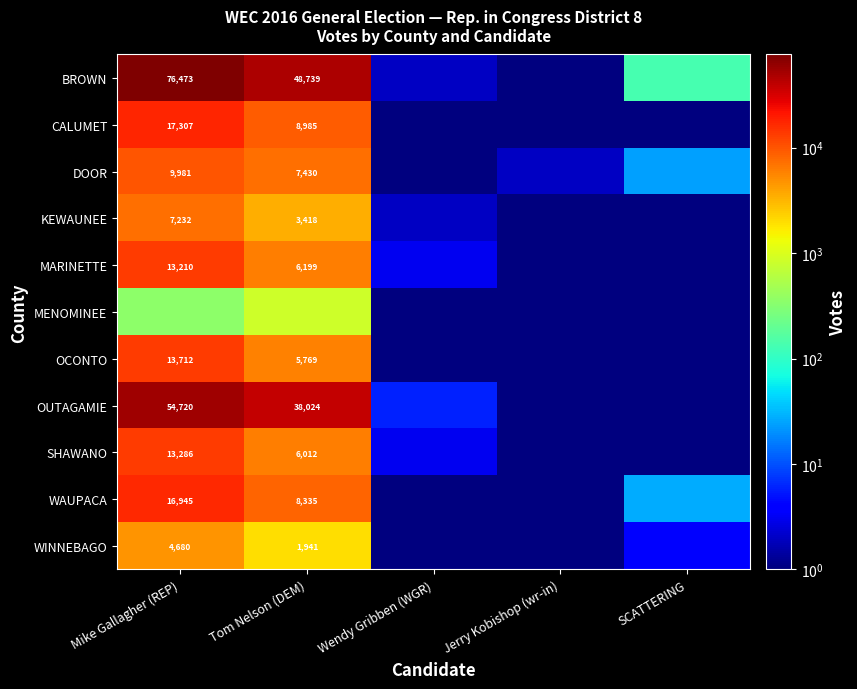

True or false: WAUPACA has a value of 16945.0 at Mike Gallagher (REP).

True